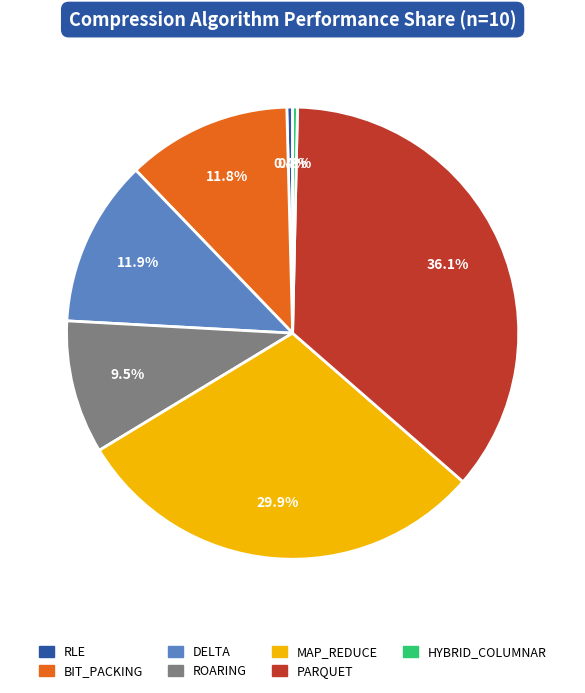

Which slice is the largest?

PARQUET